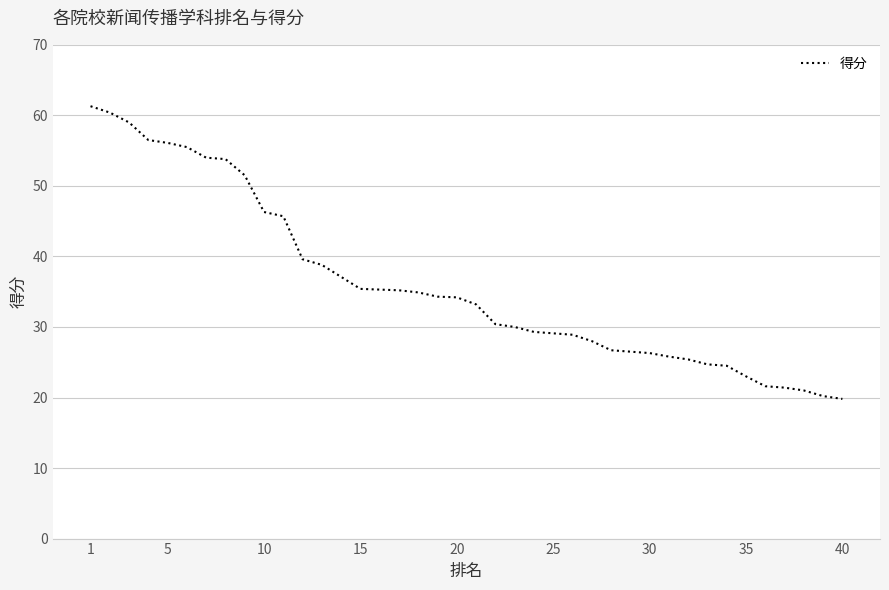

The value at 25 is 28.9. True or false?

True